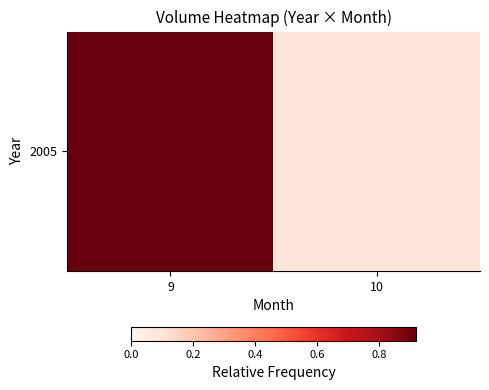

List the labels in order of value, largest first.

9, 10